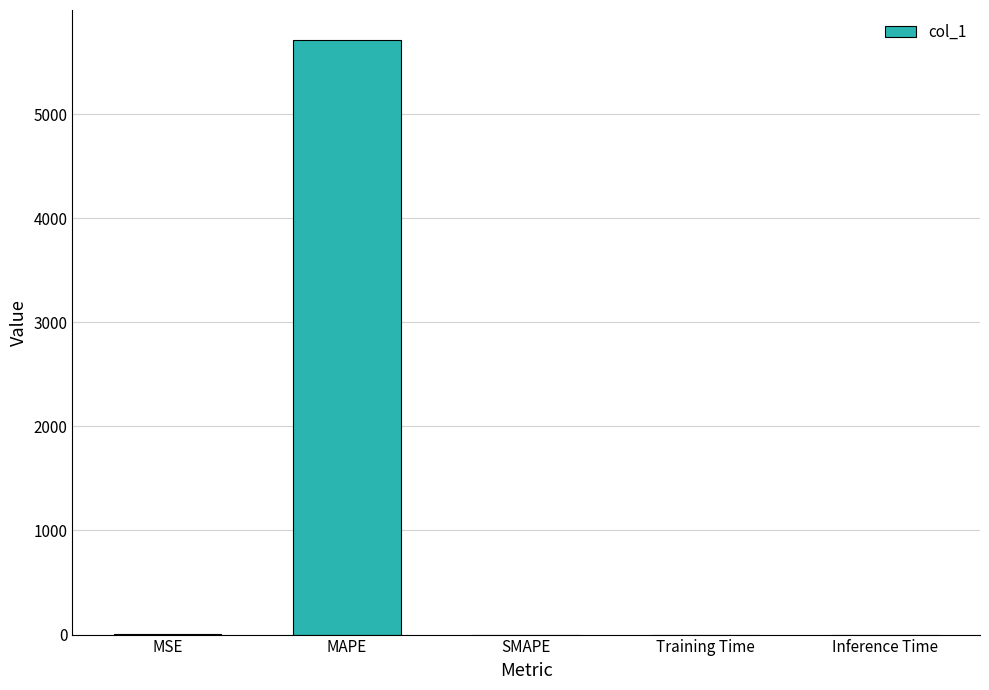

What is the sum of the values at Training Time and MAPE?

5714.2